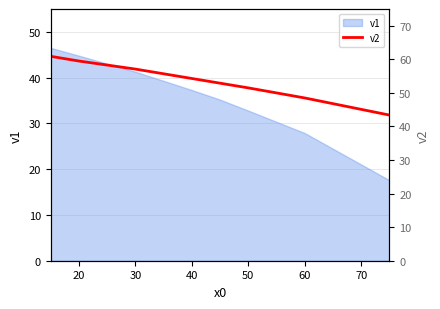

The value of v1 at 50 is 32.8. True or false?

True